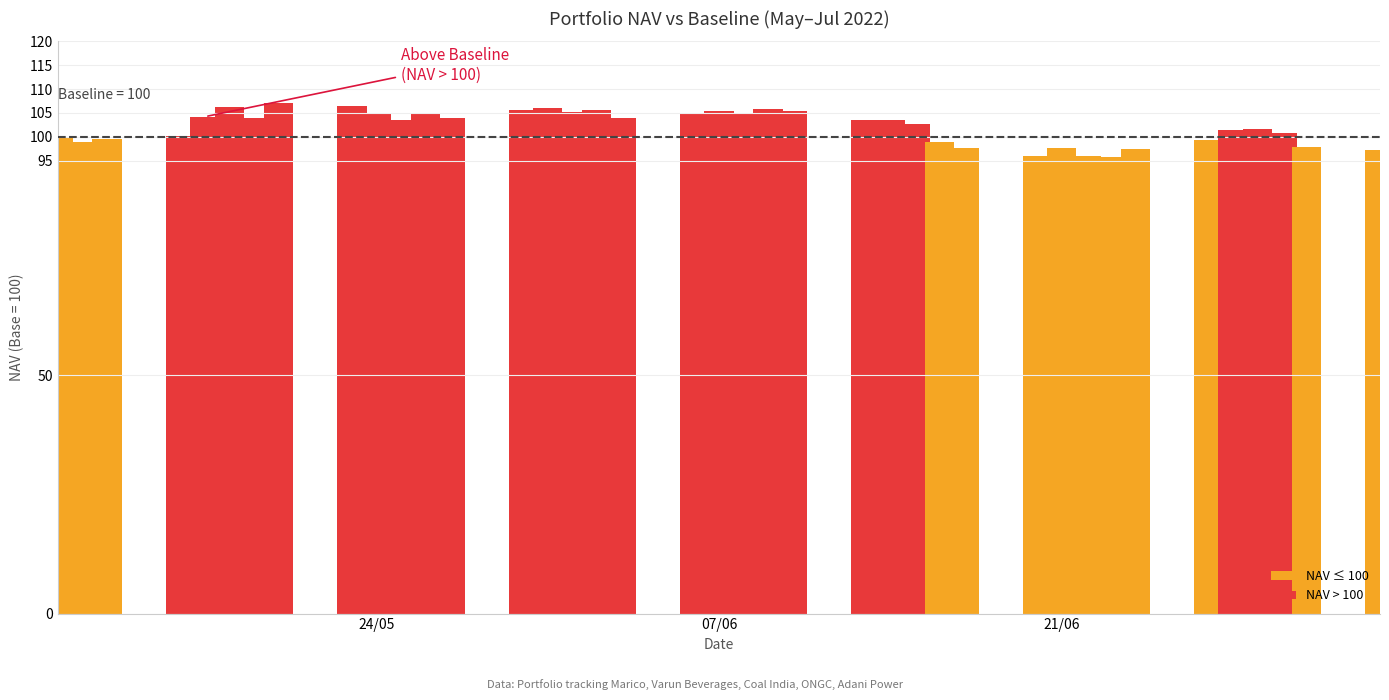

What is the value of the 34th bar from the left?

99.3